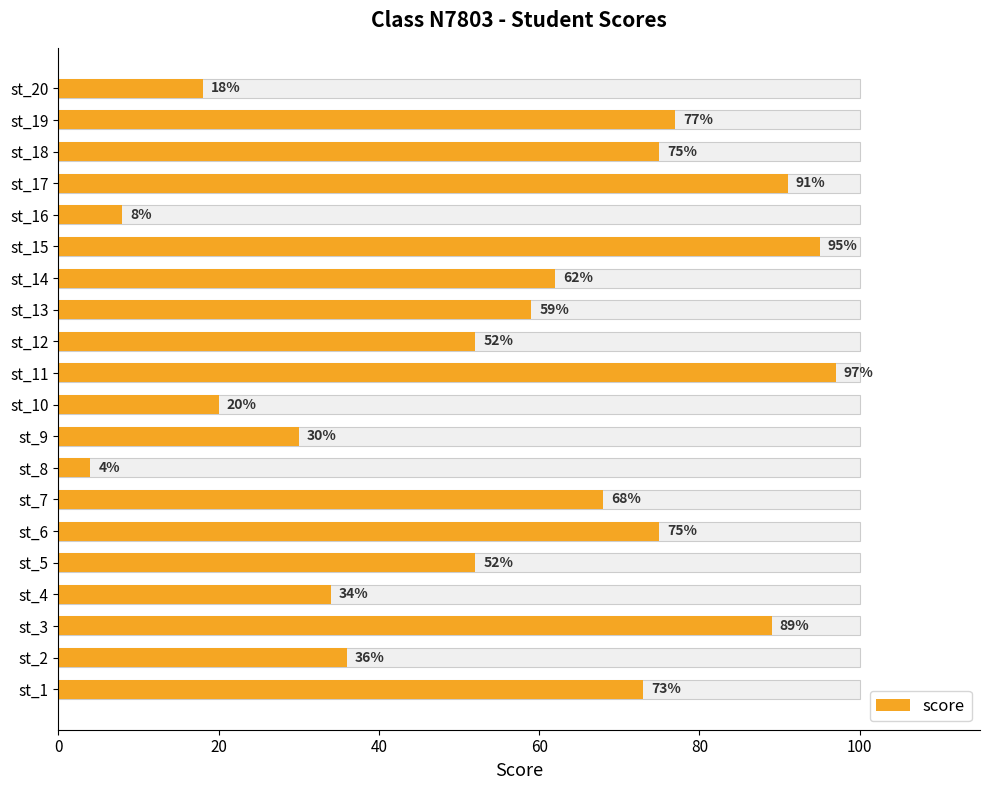

The chart shows a value of 2 at st_8. True or false?

False